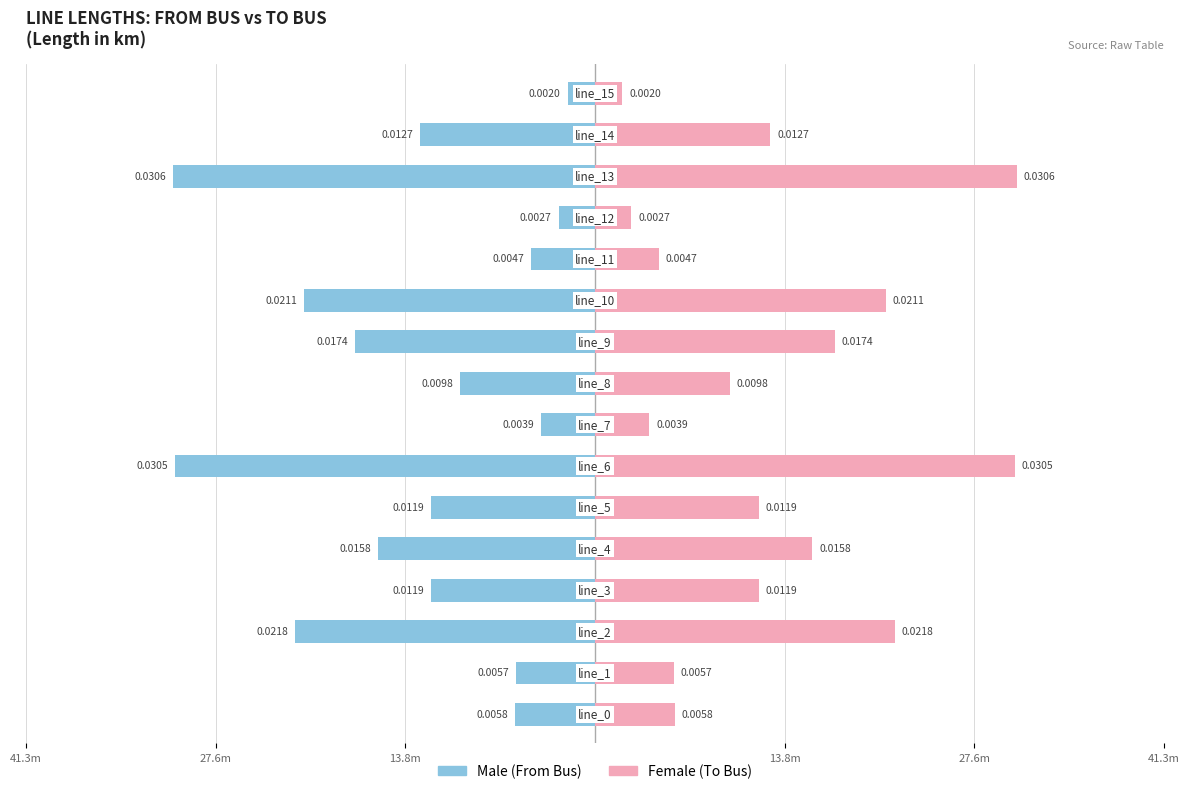

Is it true that Male equals -0.0 at 13?

True